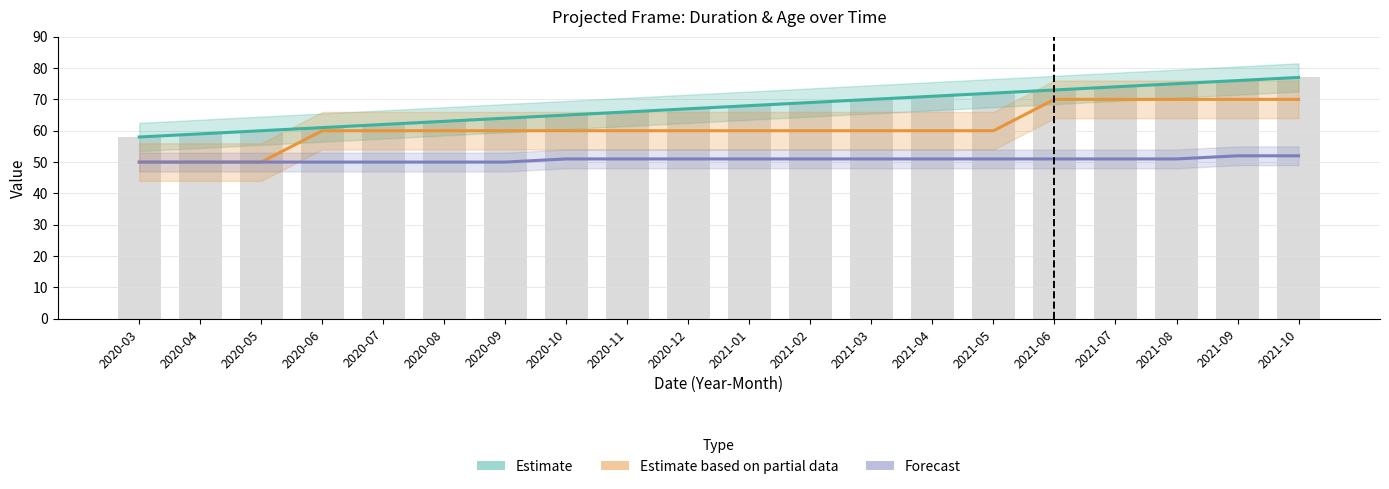

How many values in the Estimate series are below 68?

10